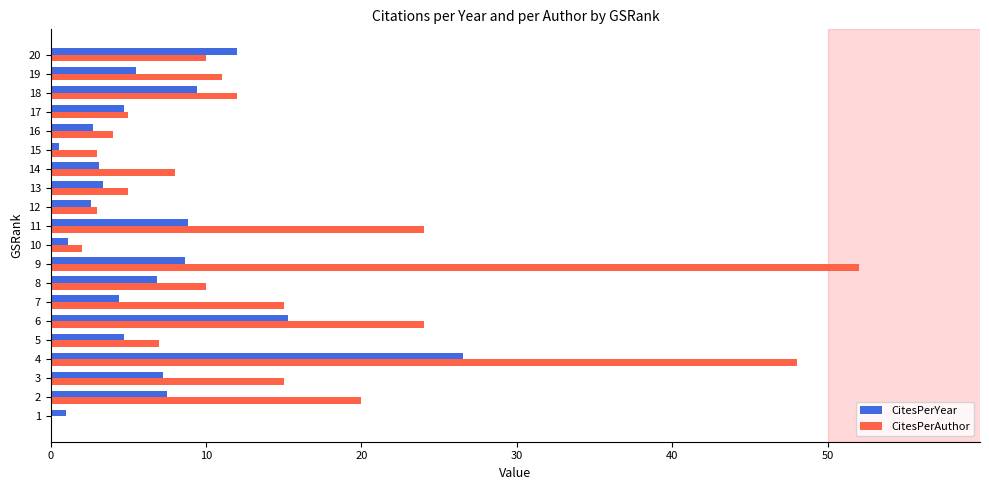

The value of CitesPerAuthor at 18 is 4.8. True or false?

False